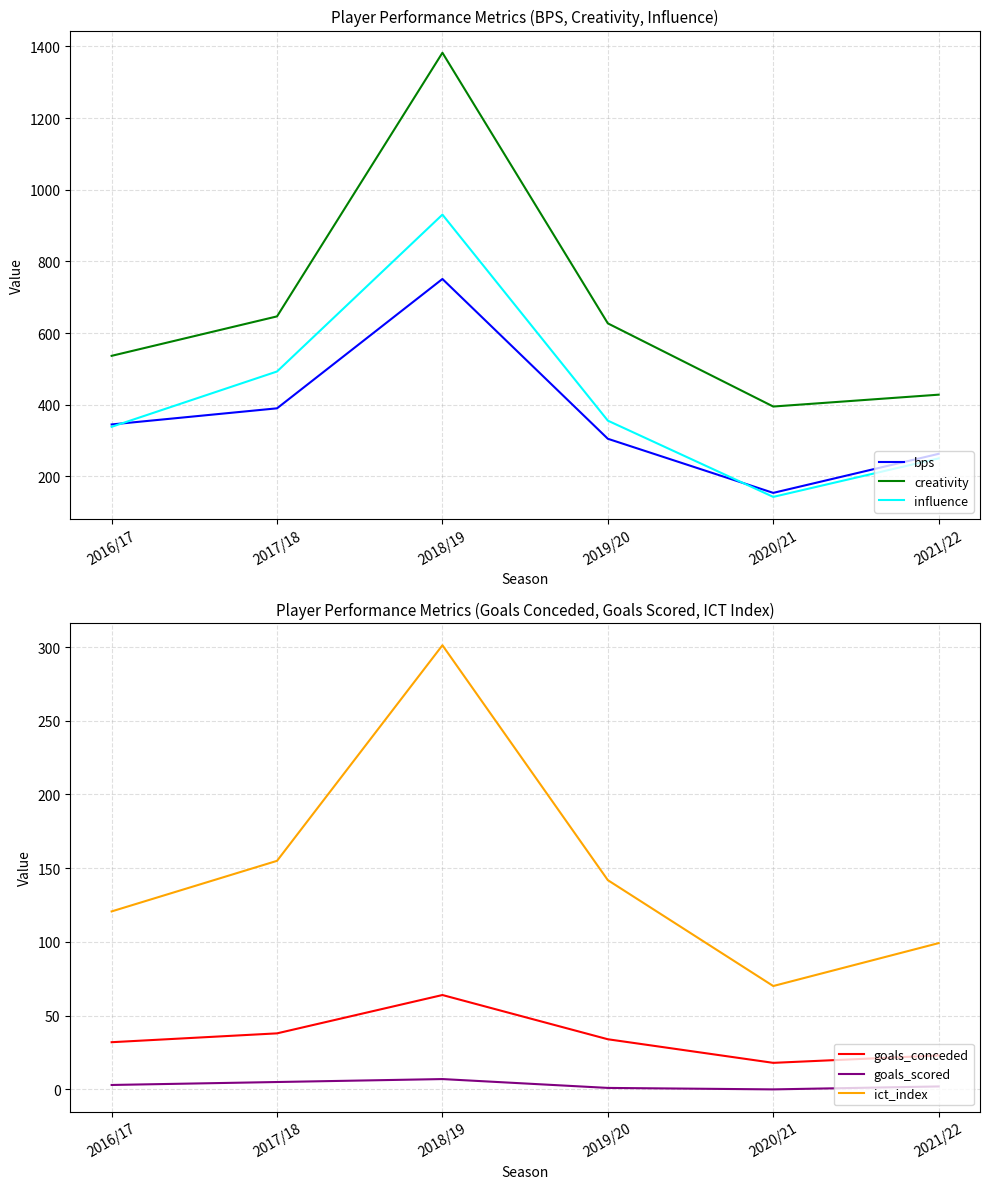

What is the label of the 6th point from the left?

2021/22